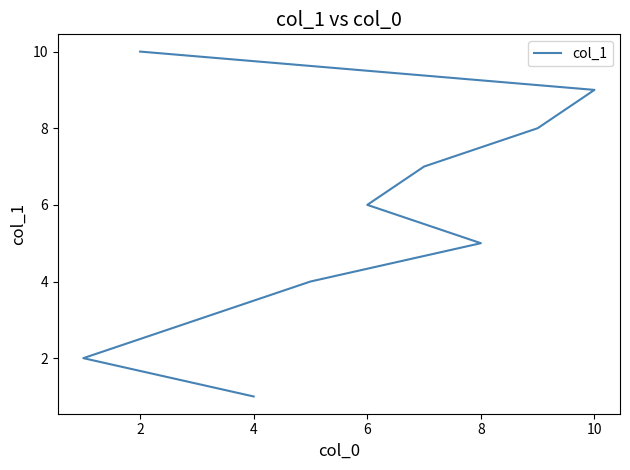

What is the difference between the maximum and minimum values?

9